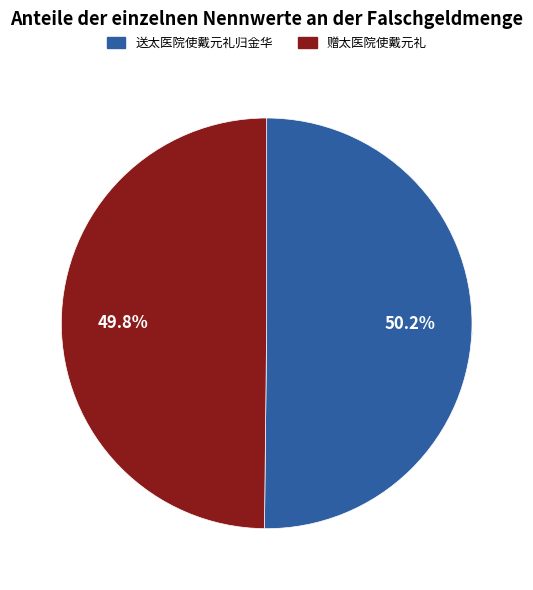

Approximately how many times larger is the value at 送太医院使戴元礼归金华 compared to 赠太医院使戴元礼?

1.0